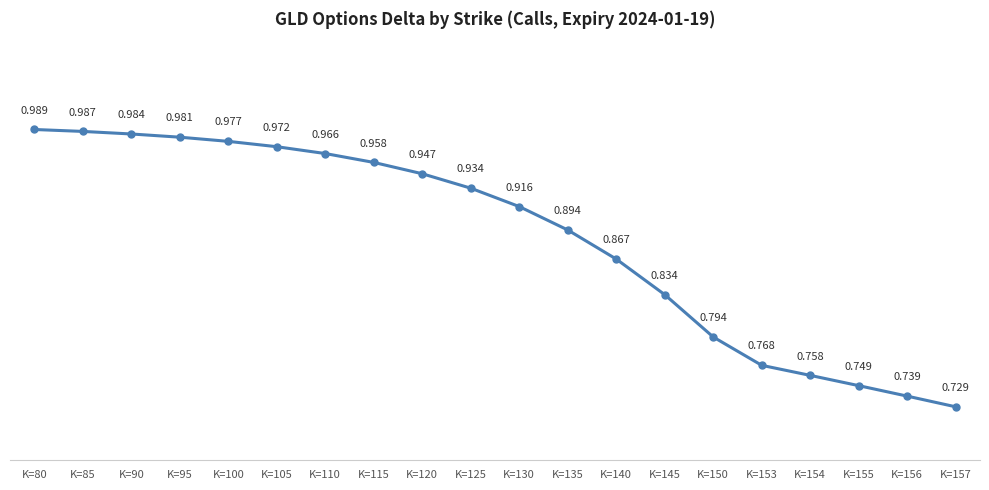

True or false: the data has more than 1 interior local peaks.

False